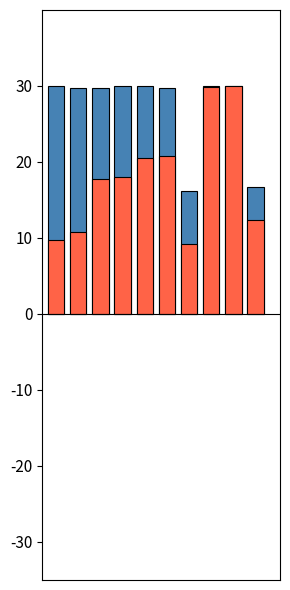

What is the value of the col_5 bar at the 7th from the left?

9.2